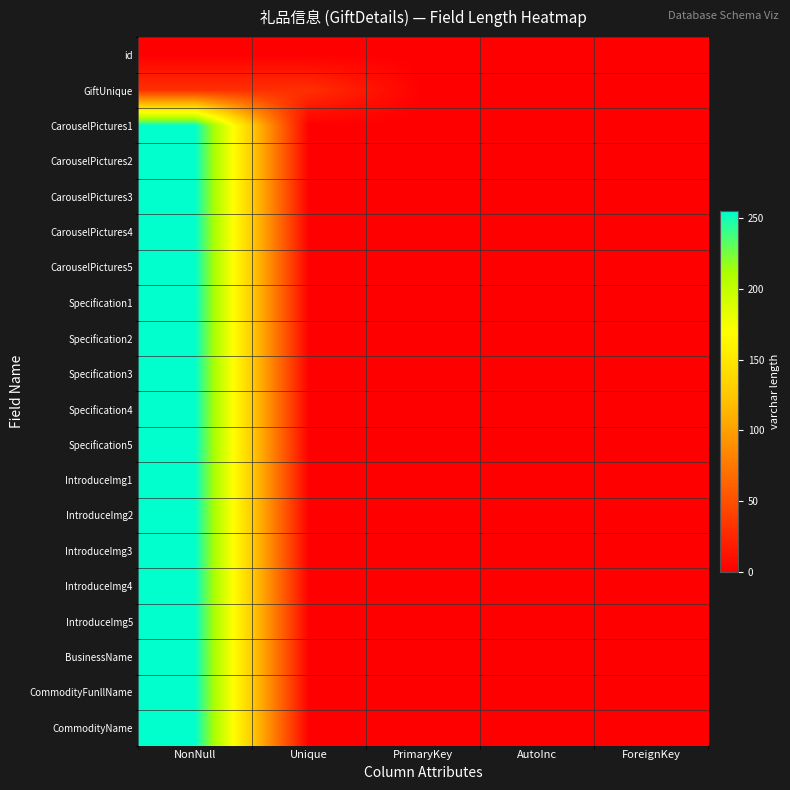

What is the spread (max minus min) of values at NonNull?

255